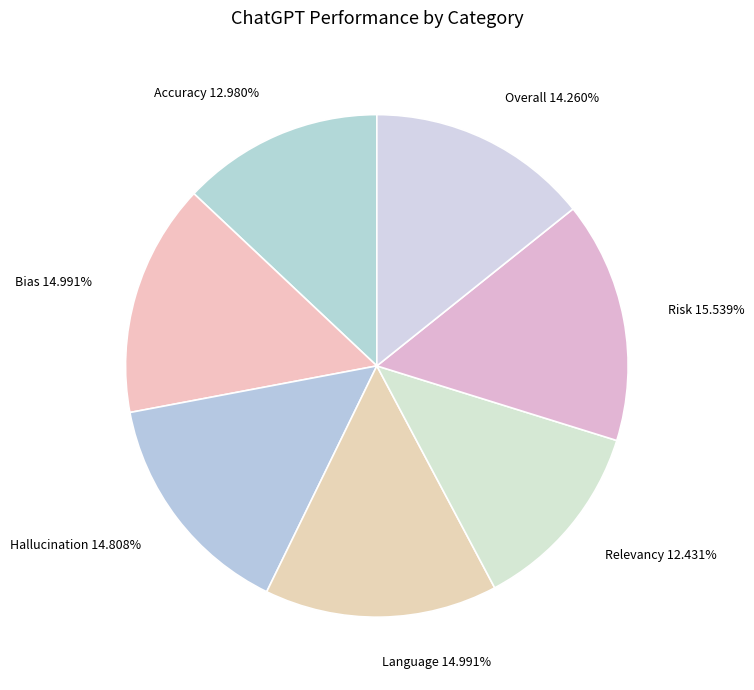

Approximately how many times larger is the value at Language compared to Overall?

1.1